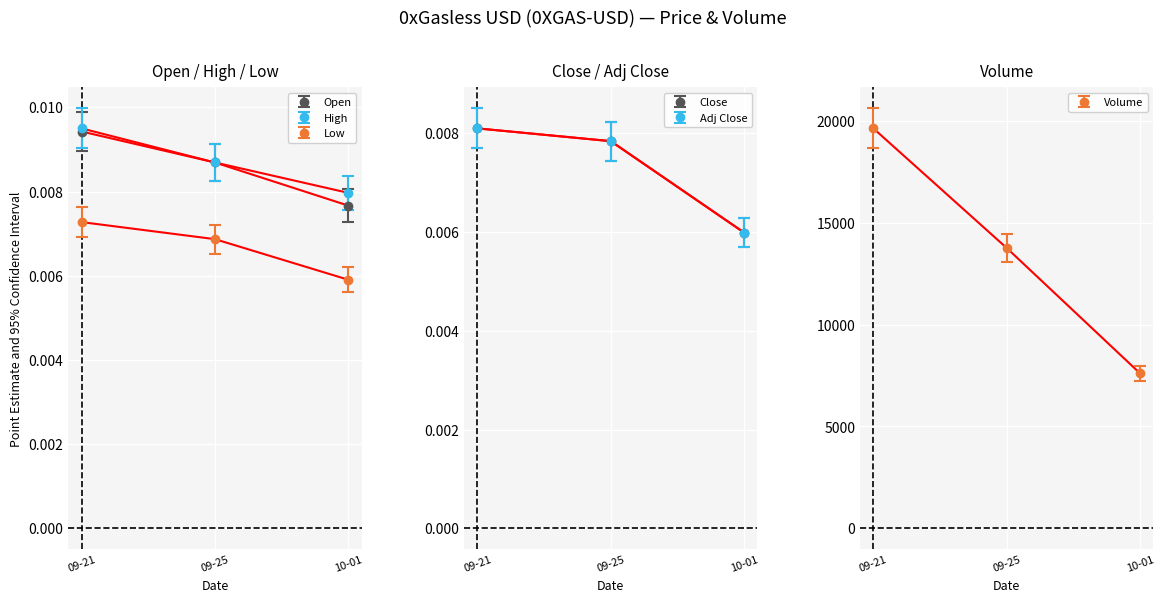

The Open series shows 0.0 at 10-01. True or false?

True